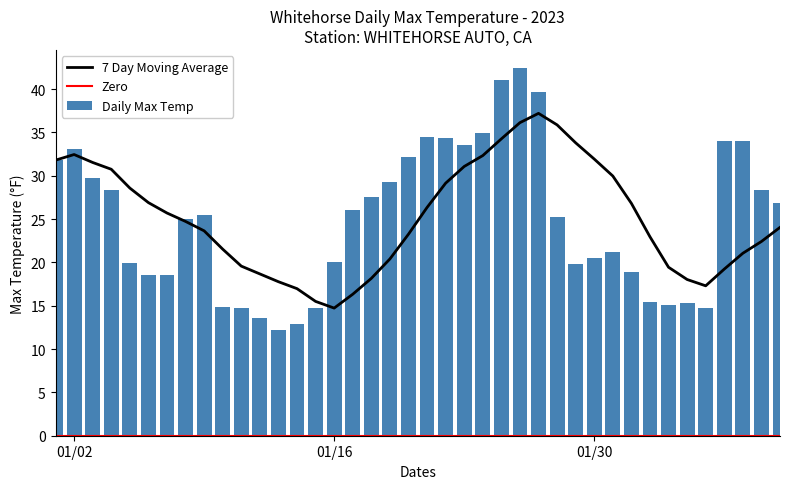

What is the value of the 14th bar from the left?

12.9